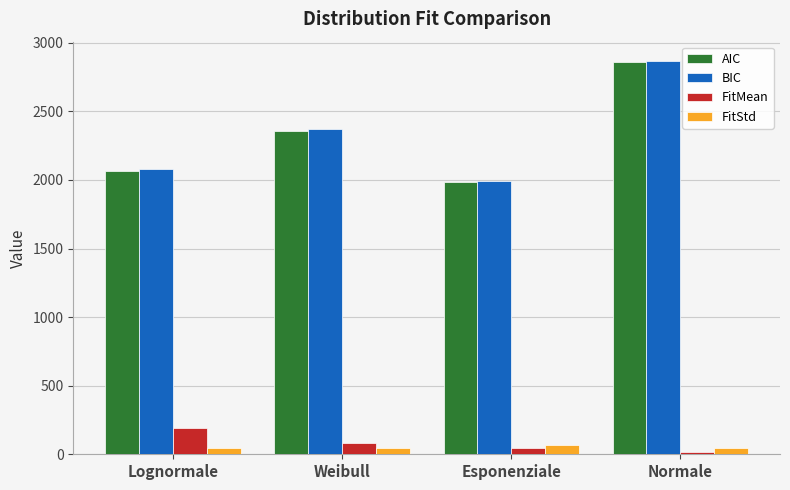

List the labels in order of BIC value, largest first.

Normale, Weibull, Lognormale, Esponenziale